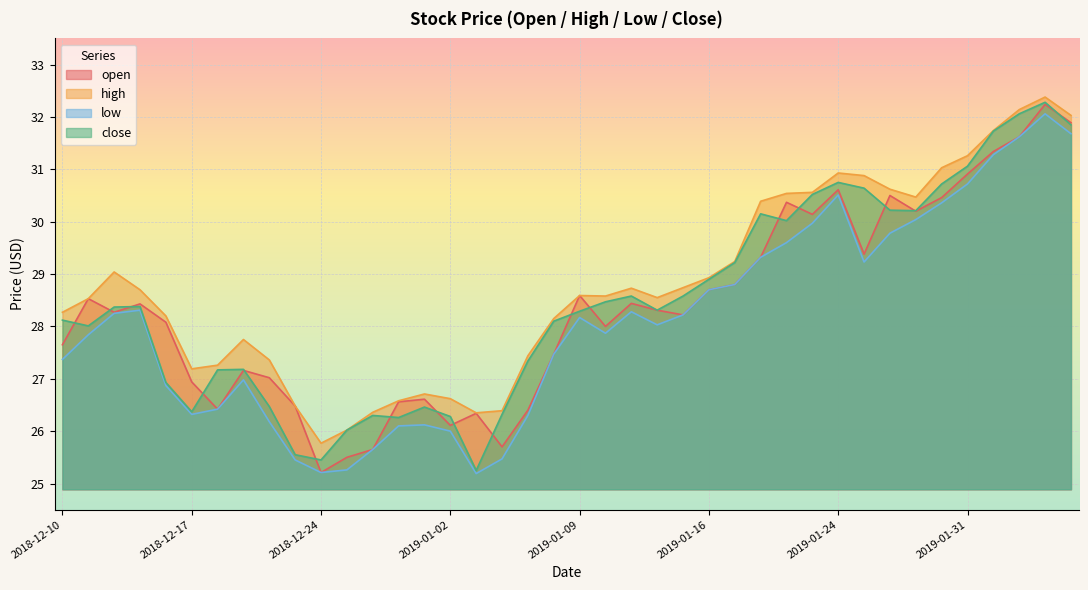

At which category does the chart reach its peak across all series?

2019-02-05